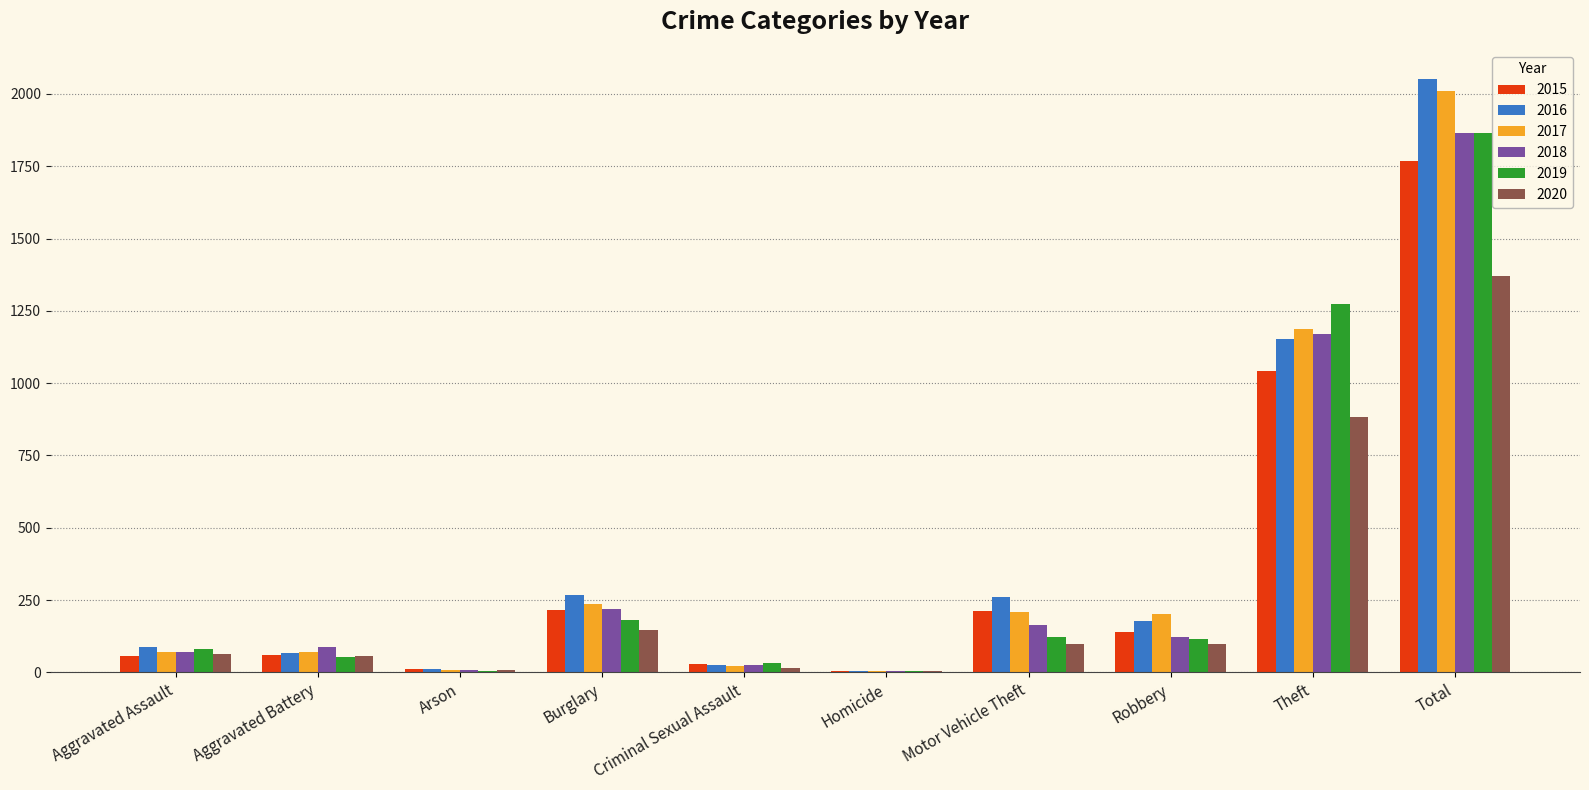

Which series changed the most between Homicide and Motor Vehicle Theft?

2016